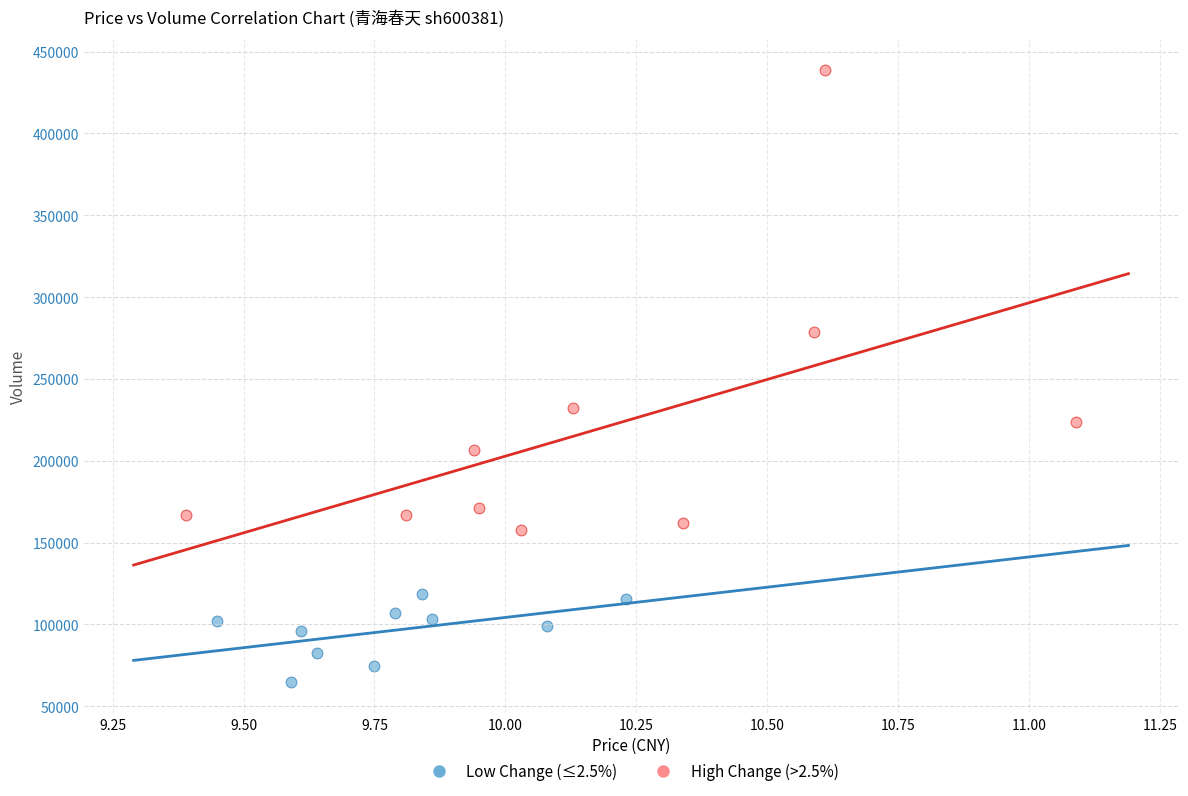

Which series contains the lowest Y value?

Low Change (≤2.5%)